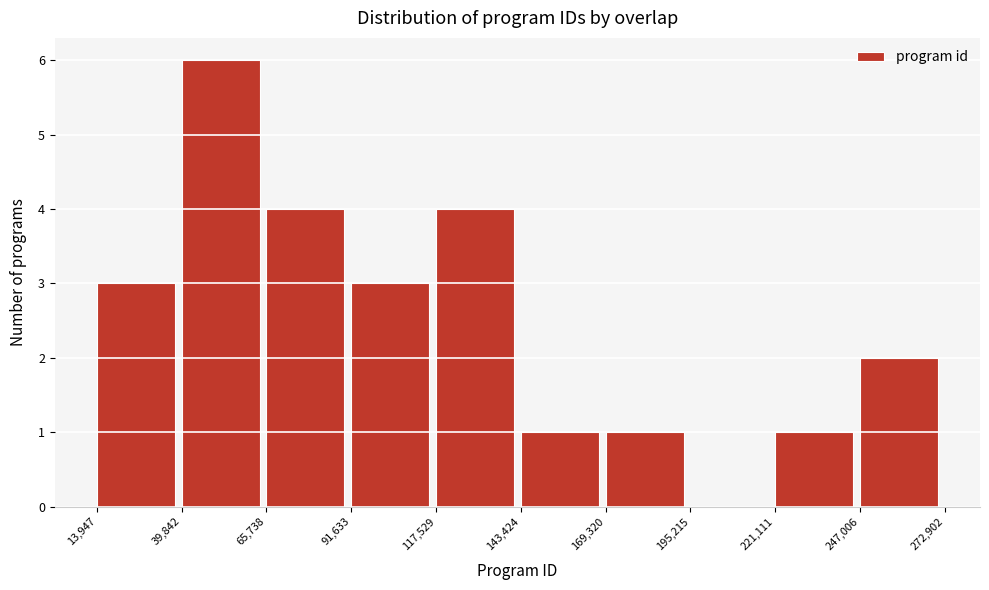

Reading left to right, list every bar in this chart as the range it spans on the x-axis followed by its height. The values are not printed on the chart, so give them approximately, as read against the axis.

13,947 to 39,842: 3
39,842 to 65,738: 6
65,738 to 91,633: 4
91,633 to 117,529: 3
117,529 to 143,424: 4
143,424 to 169,320: 1
169,320 to 195,215: 1
195,215 to 221,111: 0
221,111 to 247,006: 1
247,006 to 272,902: 2